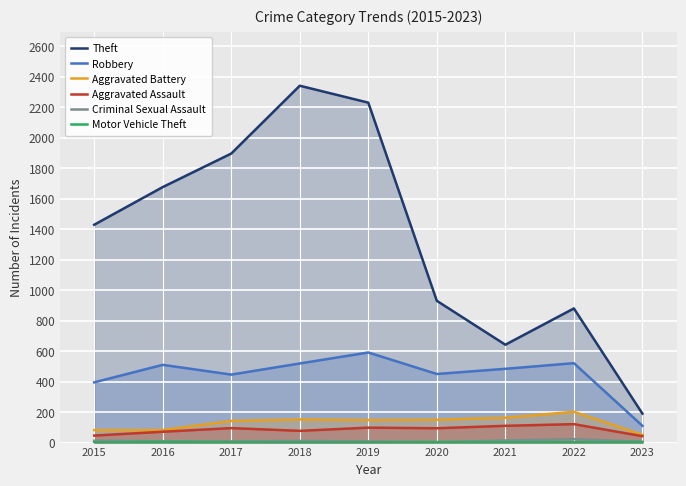

In Motor Vehicle Theft, how many points are higher than both neighbors (excluding endpoints)?

2